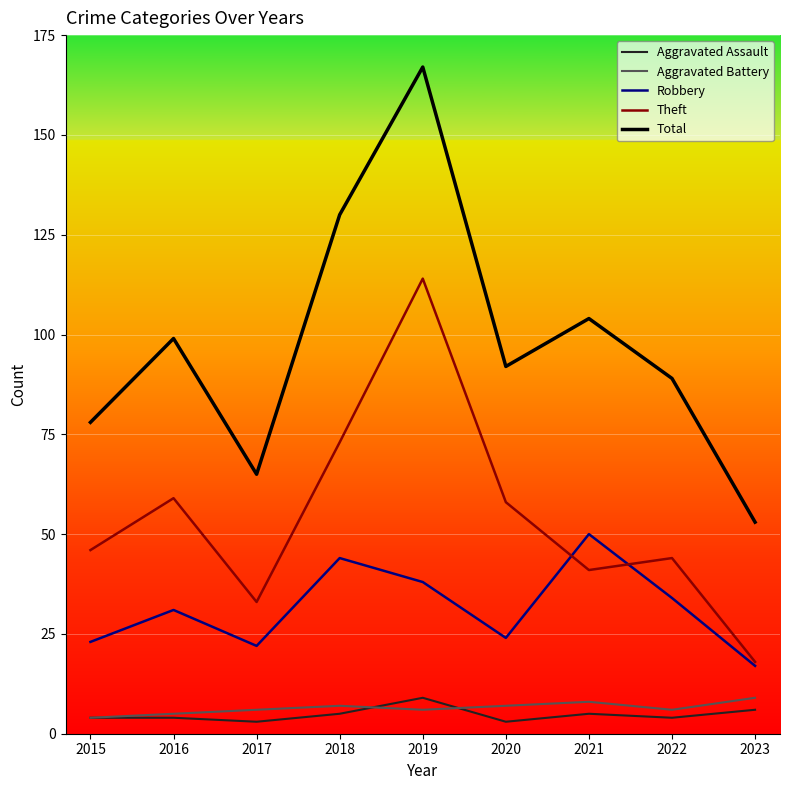

Which series has the widest spread of values?

Total